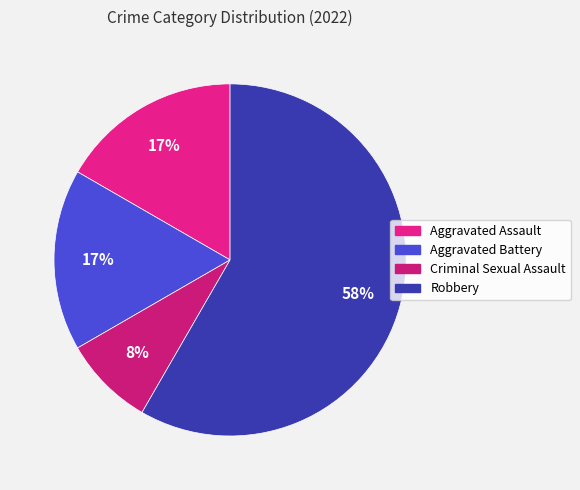

Does any single category account for the majority?

Yes